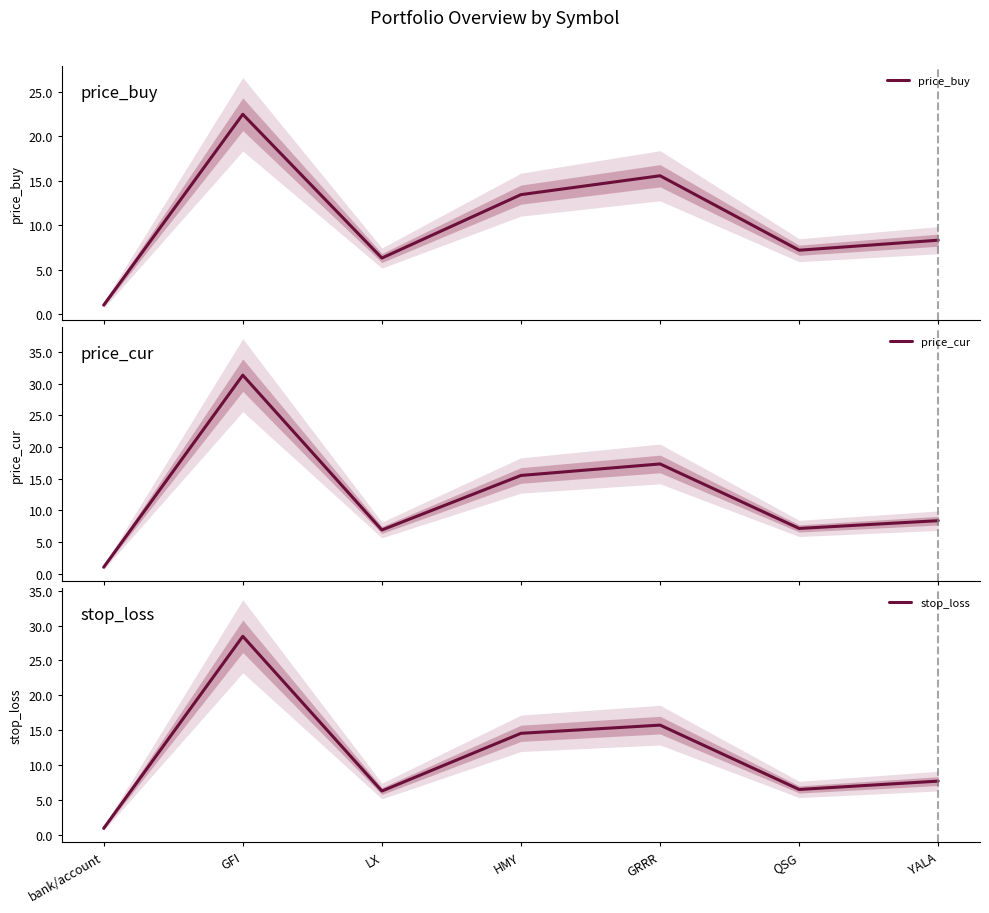

How many intersections are there between price_cur and price_buy?

2